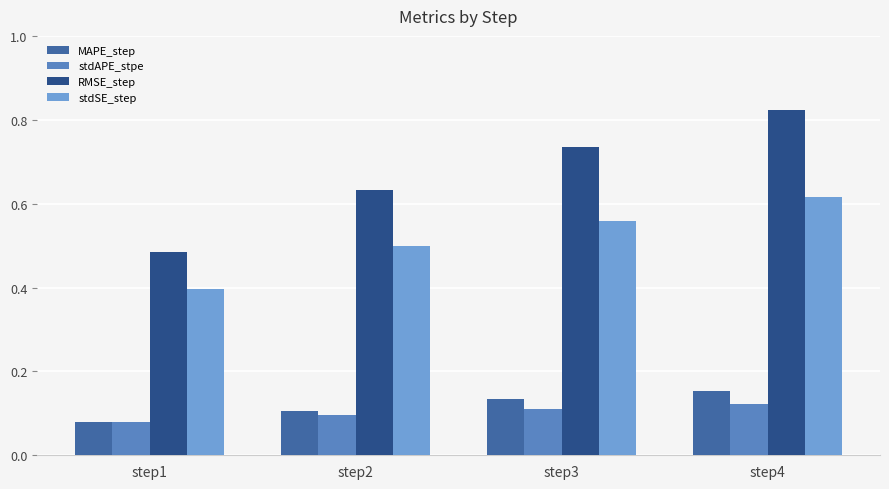

What is the spread (max minus min) of values at step1?

0.4